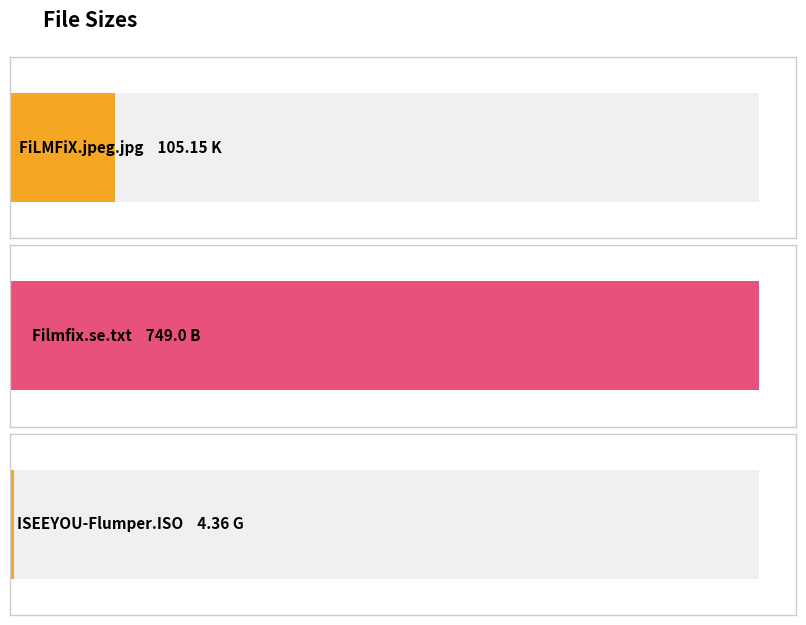

What is the change in value from /FiLMFiX.jpeg.jpg (105.15 K) to /ISEEYOU-Flumper.ISO (4.36 G)?

-100.8